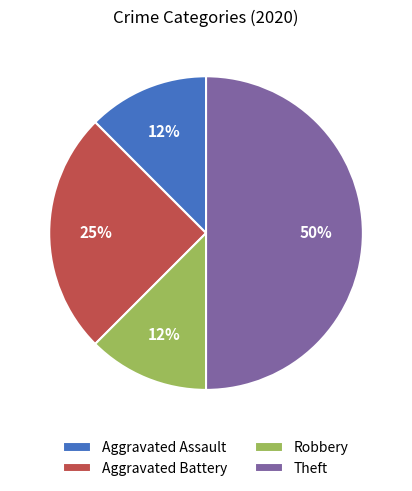

The Aggravated Battery slice represents 25% of the pie. True or false?

True